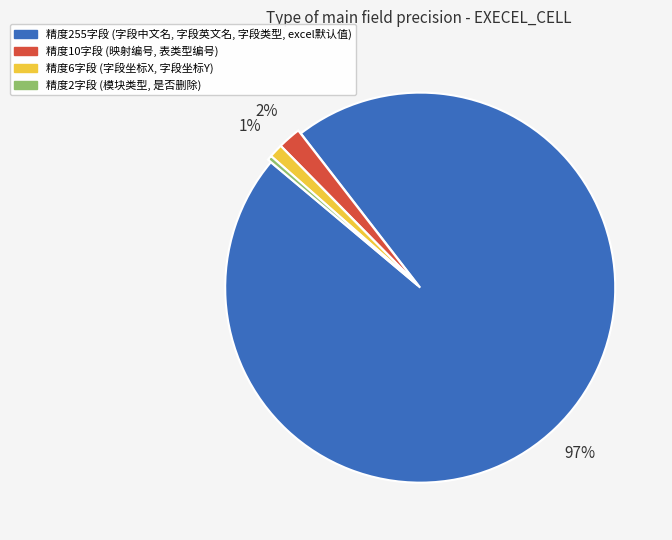

Count the number of slices in the pie.

4